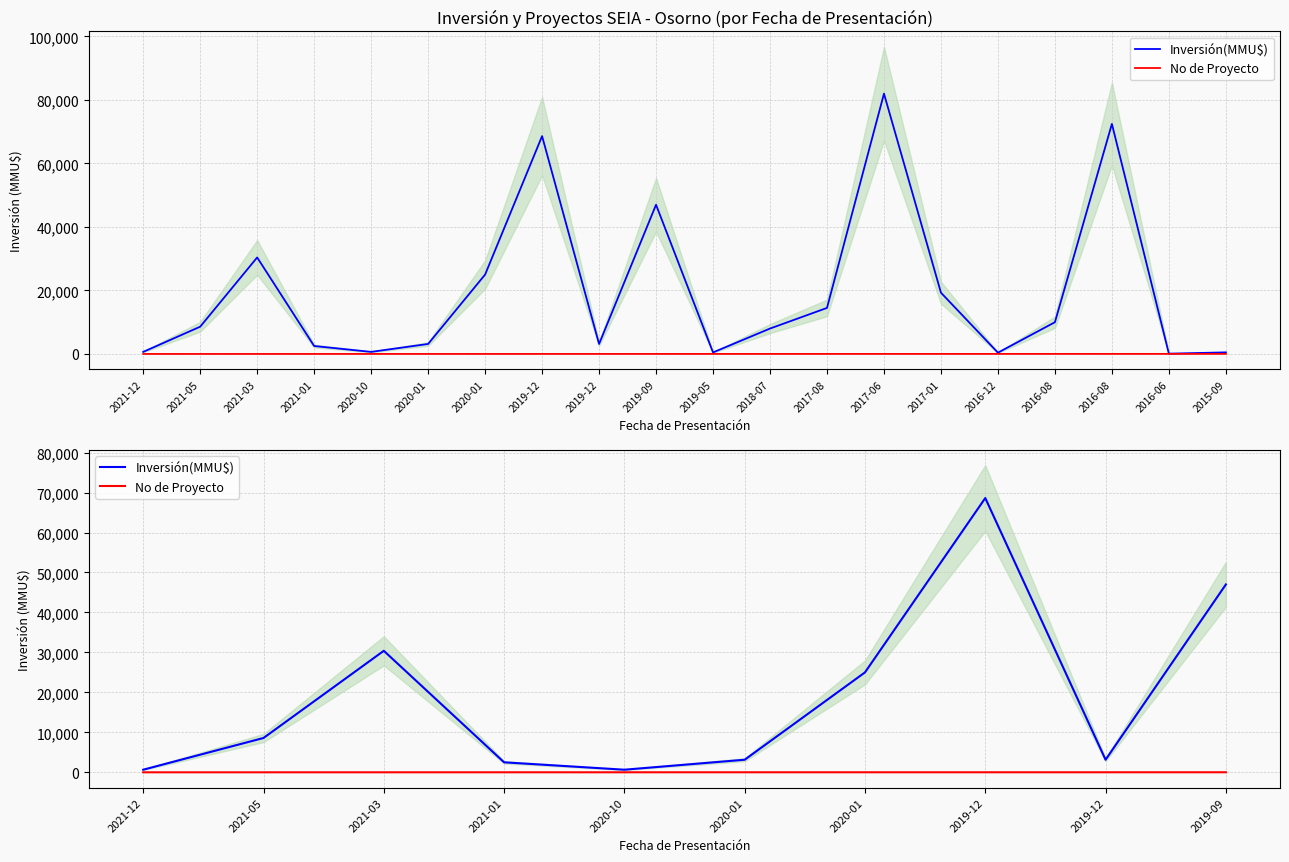

Does the chart display data point markers on the line(s)?

No